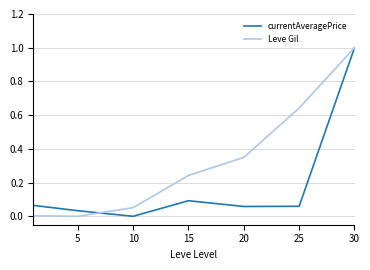

True or false: currentAveragePrice has more than 2 points higher than both neighbors.

False